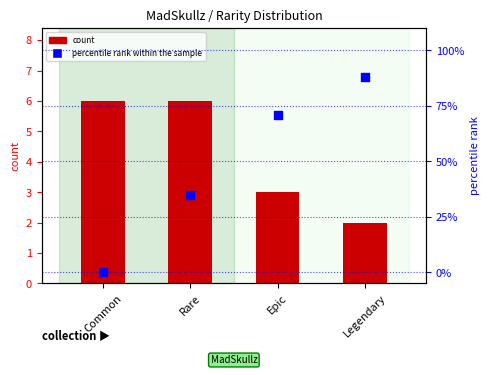

What is the total value across all series at Common?

6